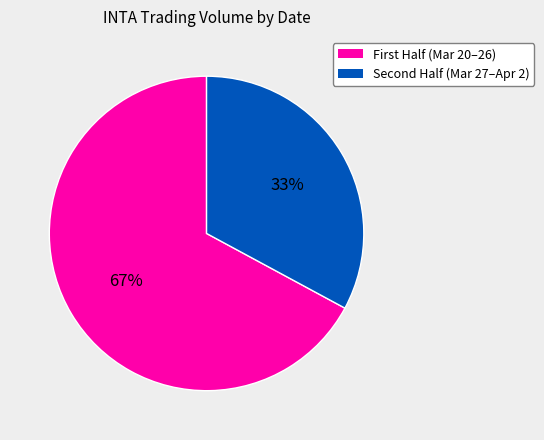

Is there any slice that represents more than half of the pie?

Yes